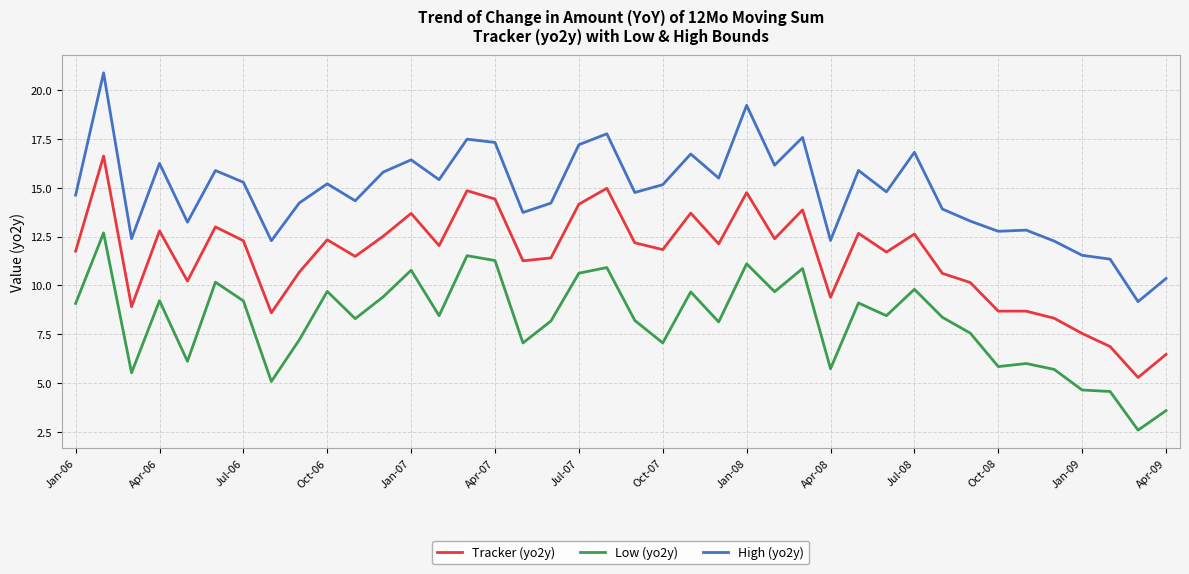

Which series has the widest spread of values?

High (yo2y)